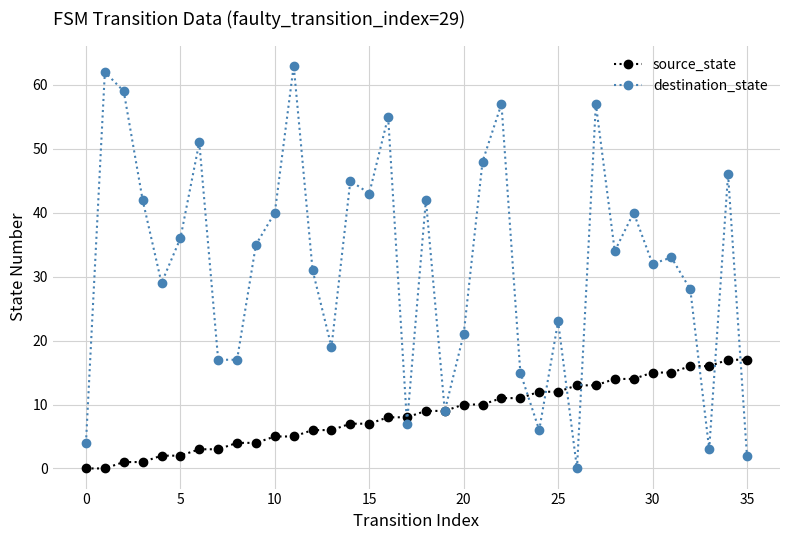

What is the greatest value displayed?

63